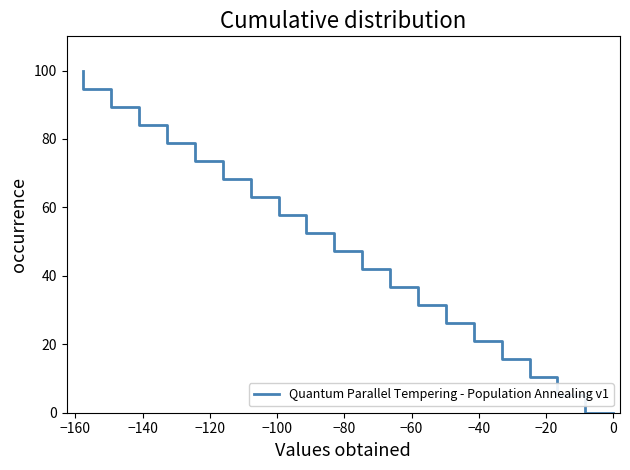

Is it true that the value at 18 is 24.6?

False